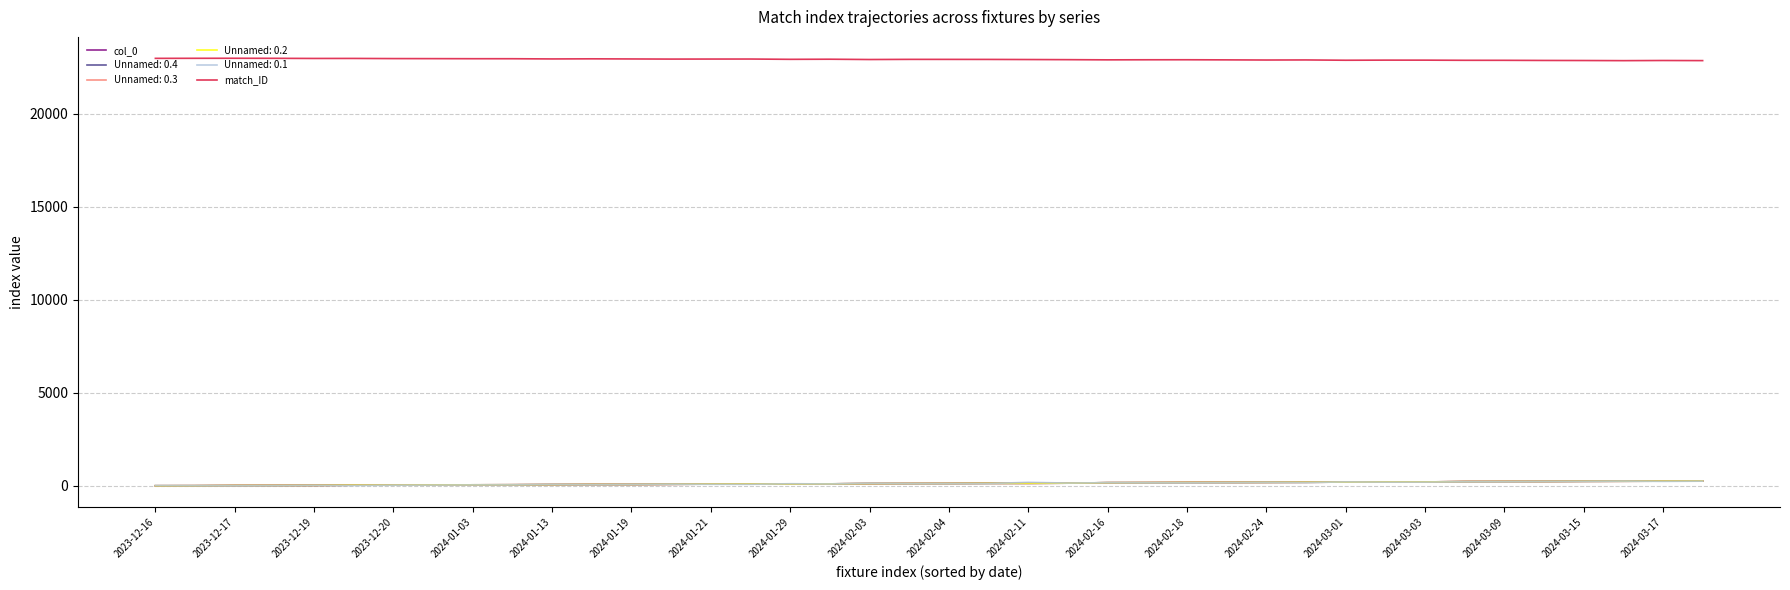

Which series has the largest total across all categories?

match_ID